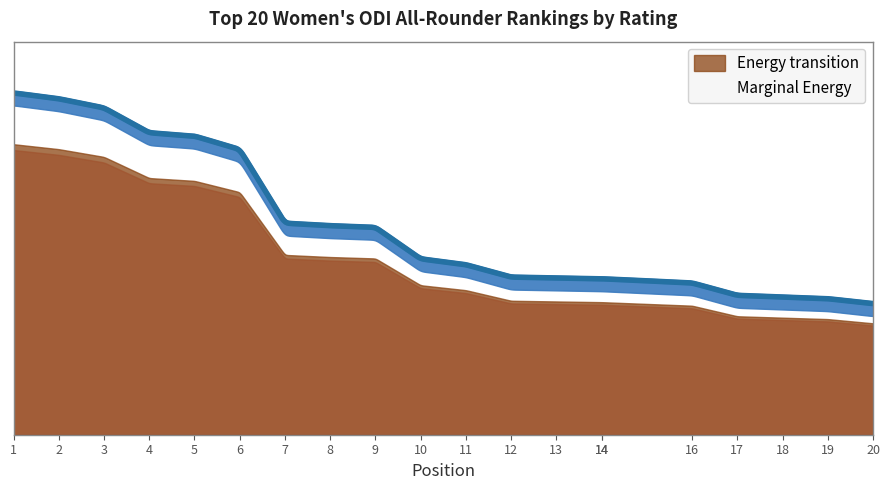

List the labels in order of value, smallest first.

20, 19, 18, 17, 16, 14, 14, 13, 12, 11, 10, 9, 8, 7, 6, 5, 4, 3, 2, 1